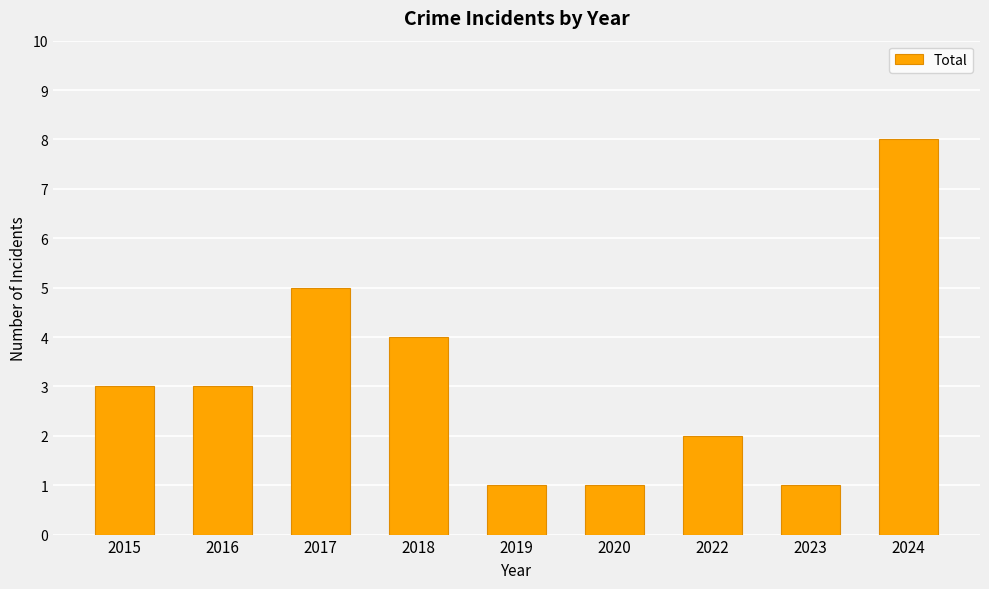

How many values are between 1 and 4?

7